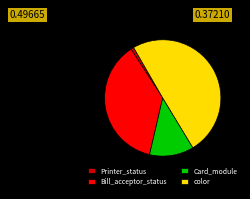

Rank the categories by value from highest to lowest.

color, Bill_acceptor_status, Card_module, Printer_status